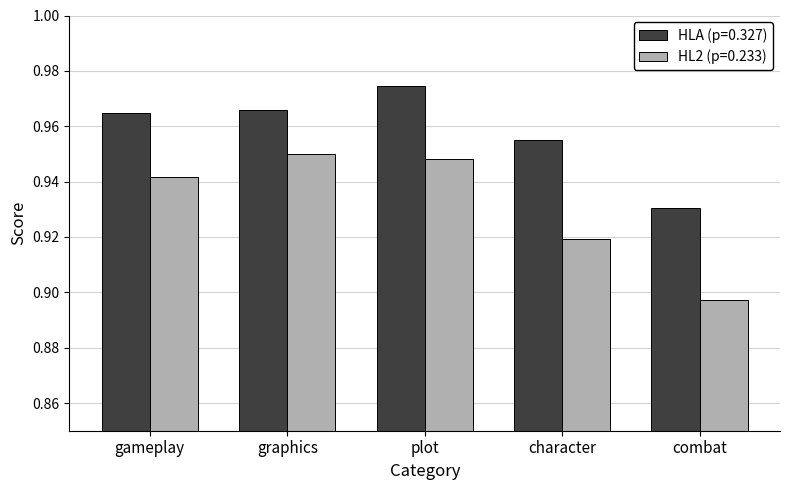

The HLA (p=0.327) series shows 1.3 at graphics. True or false?

False